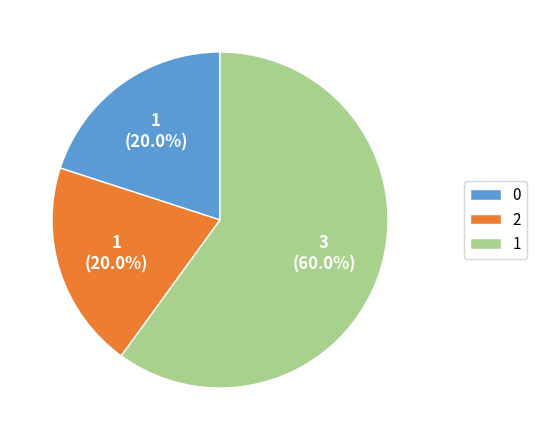

Is there a majority slice in this chart?

Yes